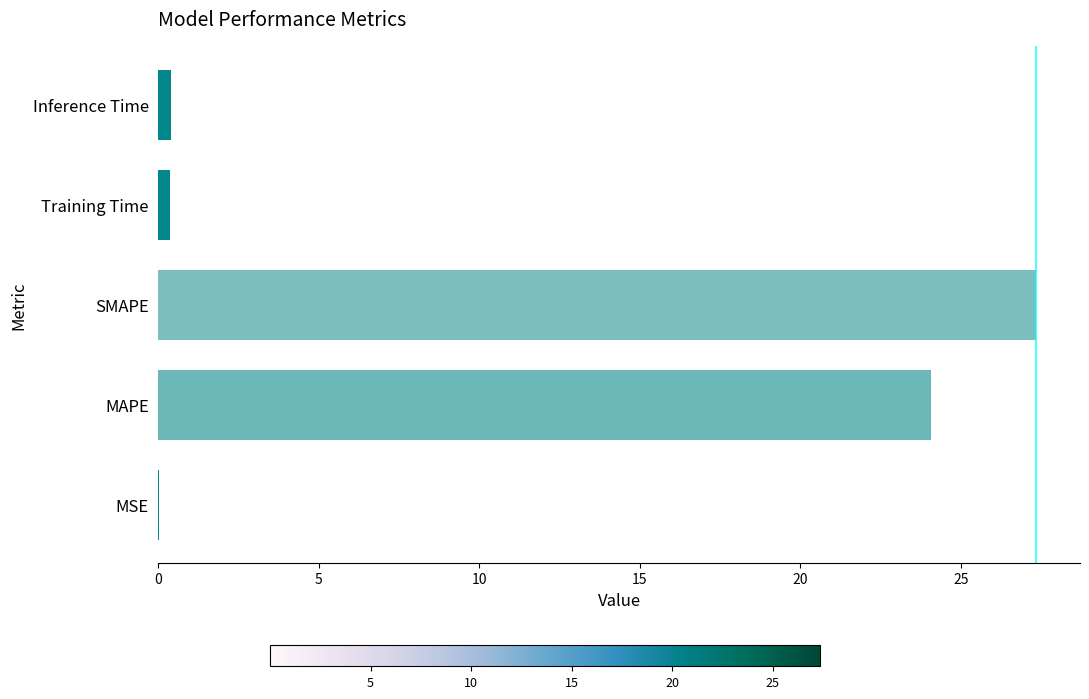

What is the greatest value displayed?

27.3